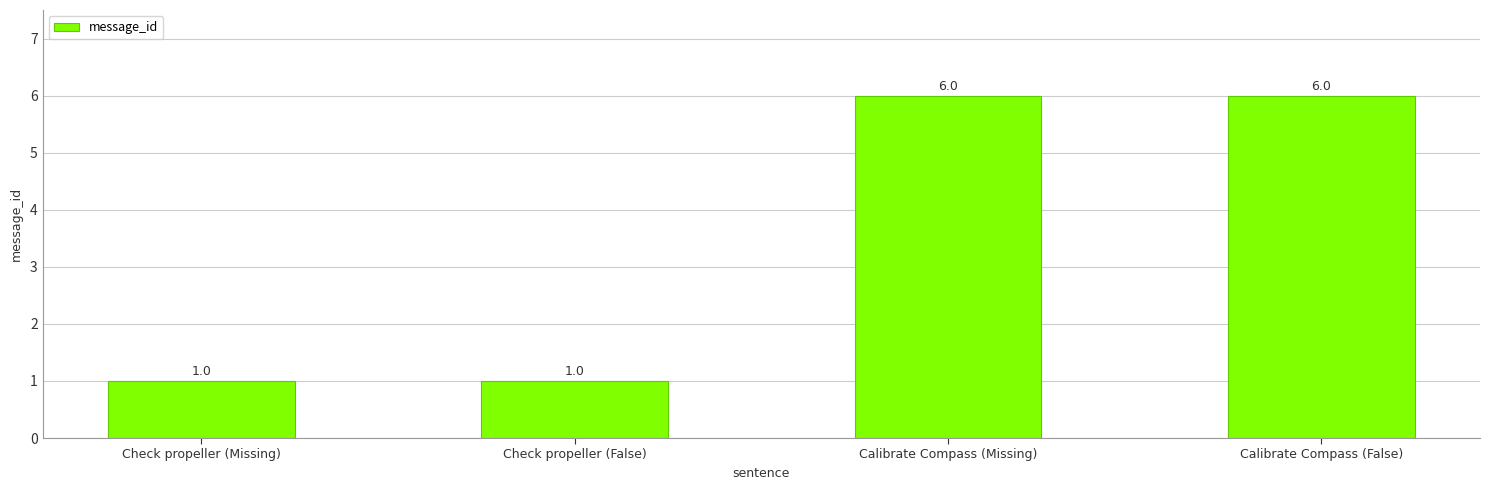

What value does the data have at Check propeller (Missing)?

1